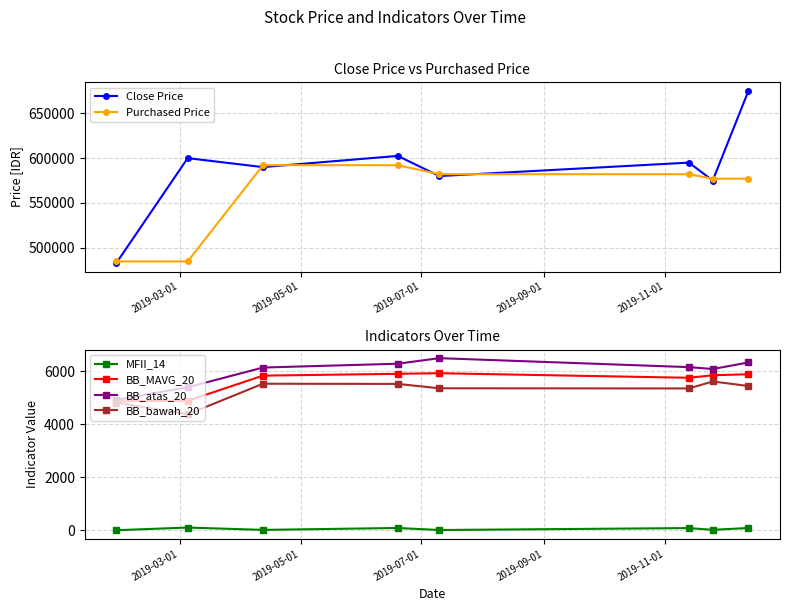

In Close Price, how many points are higher than both neighbors (excluding endpoints)?

3